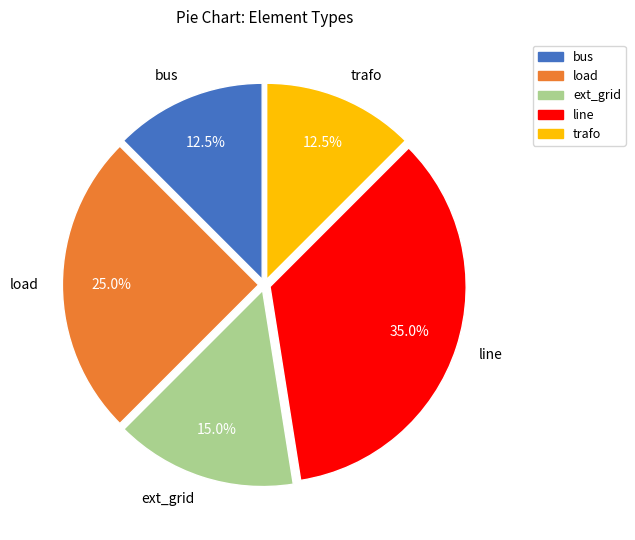

Which category has the biggest portion of the pie?

line